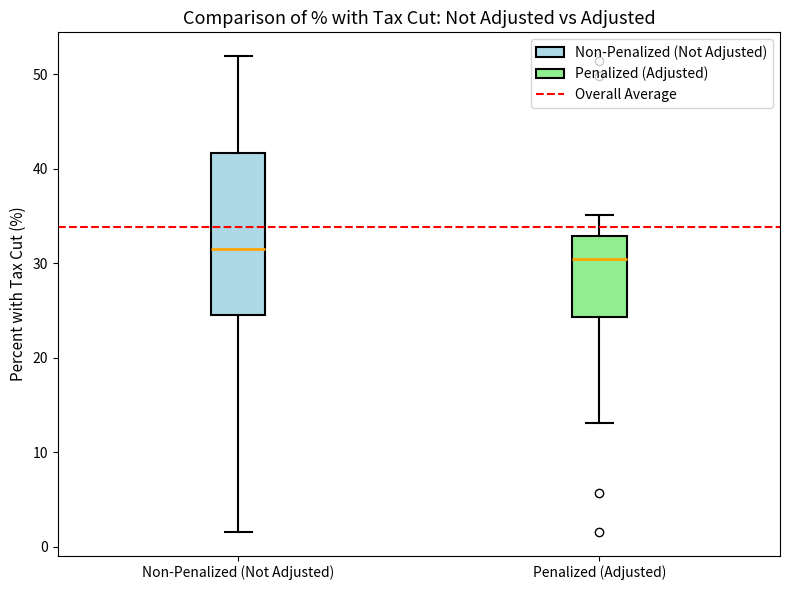

Reading left to right, transcribe this box plot: for each box, give where its median line is, the range the box spans, and where its two whiskers end, as read against the y-axis. The values are not printed on the chart, so give them approximately, as read against the axis.

Non-Penalized (Not Adjusted): median 31, box 25 to 42, whiskers 2 to 52
Penalized (Adjusted): median 30, box 24 to 33, whiskers 13 to 35